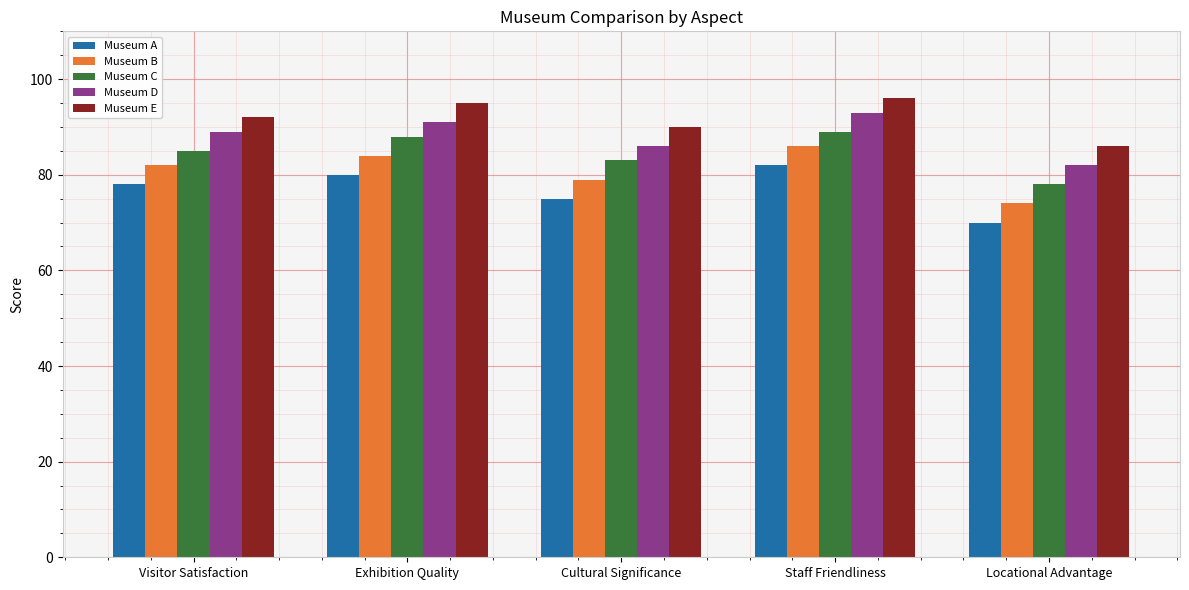

Does the chart contain any negative values?

No